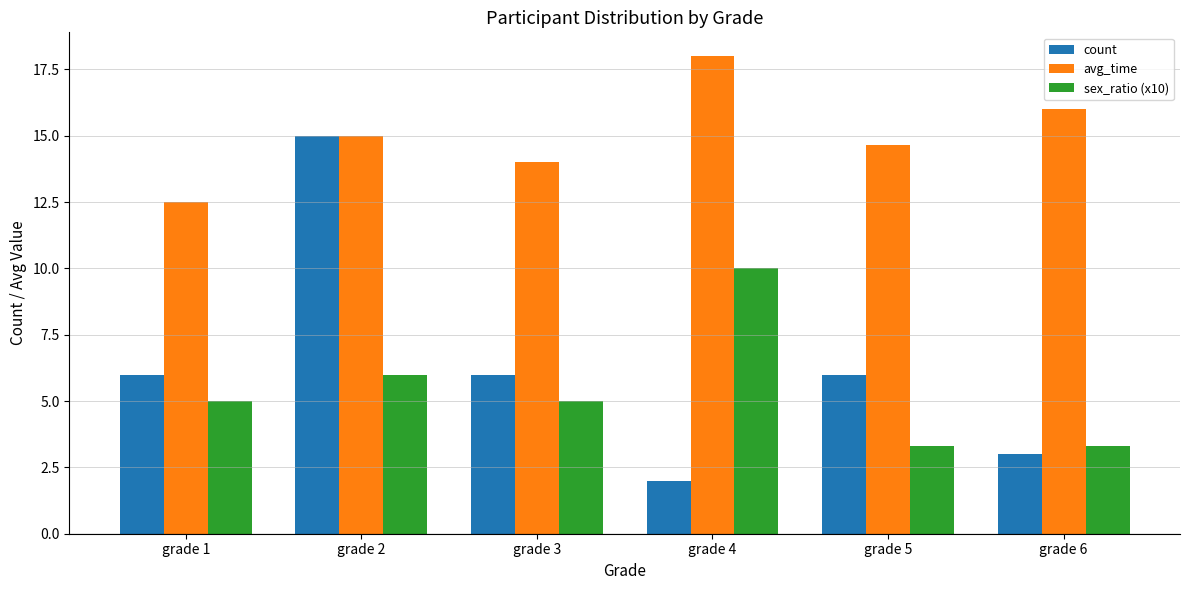

Are the bars horizontal?

No